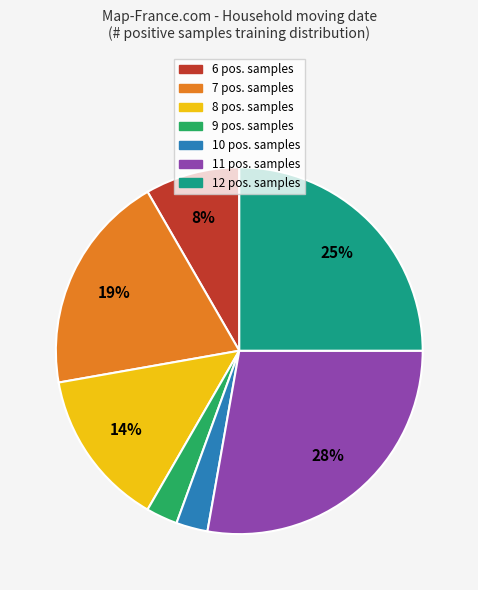

Does any single category account for the majority?

No